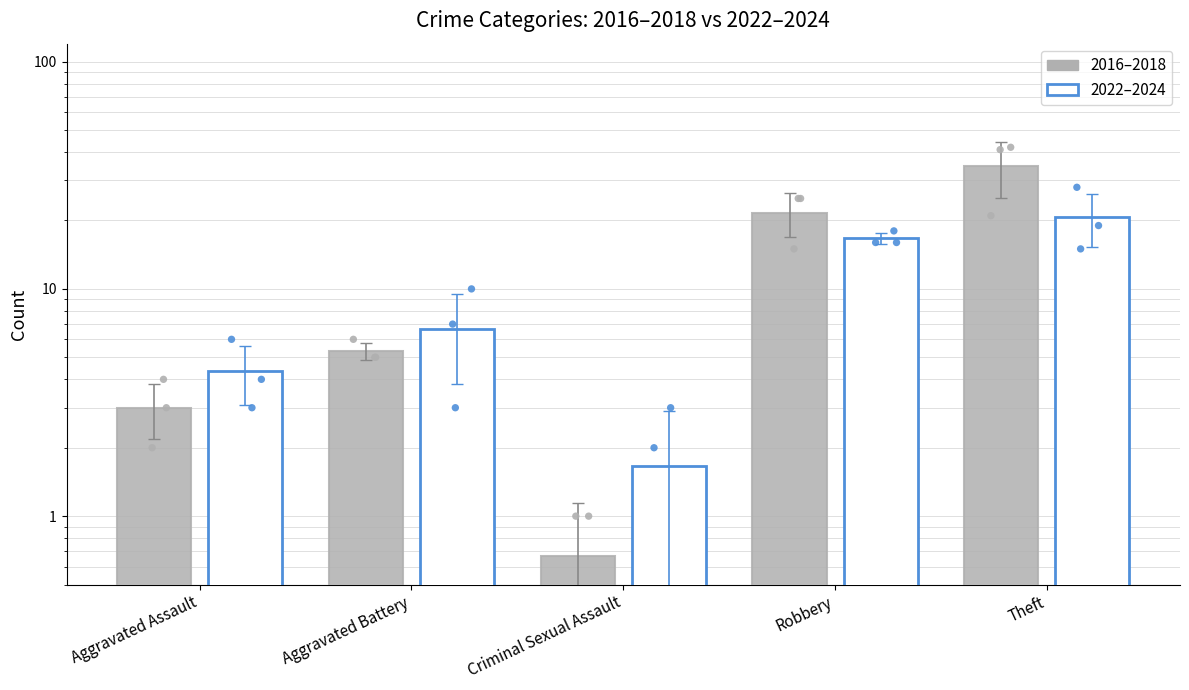

What are all the series names shown in the legend?

2016–2018, 2022–2024